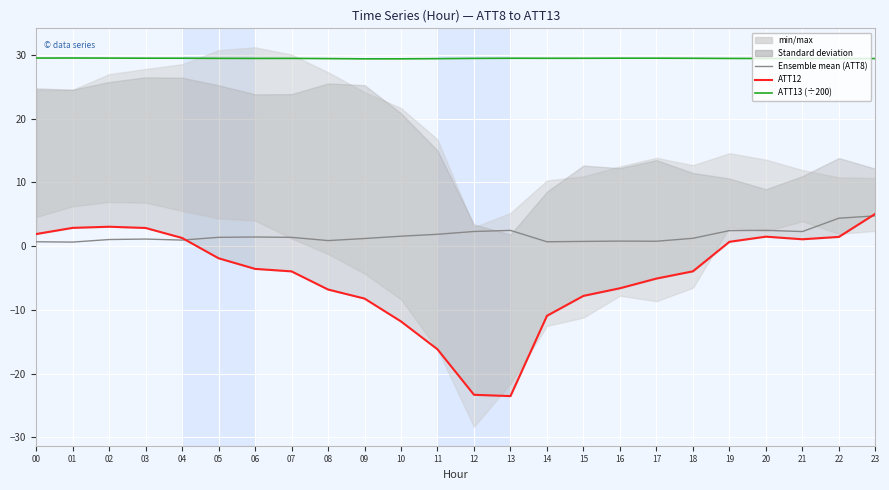

At 10, list the series in order from largest to smallest.

ATT13 (÷200), ATT8, ATT12